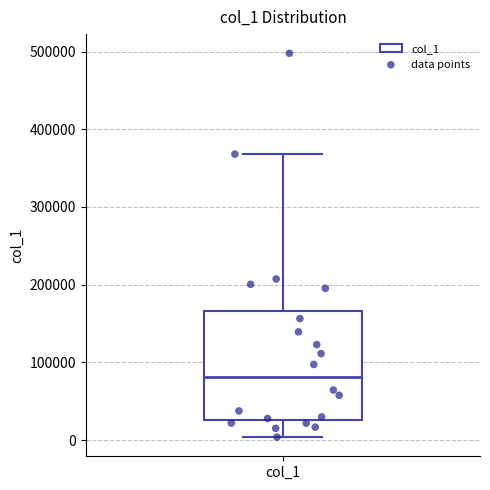

Where does the median line of the box for col_1 sit on the y-axis? The values are not printed on the chart, so give them approximately, as read against the axis.

80000